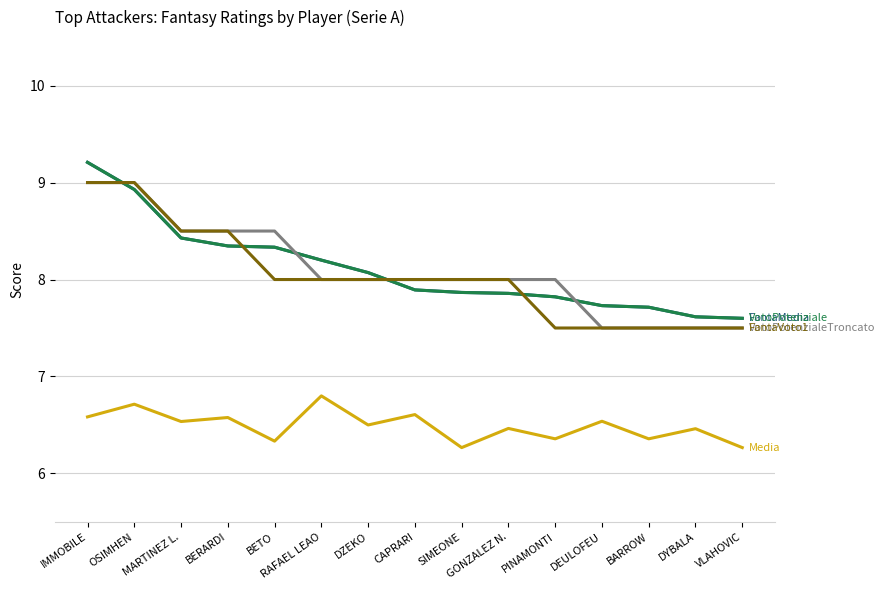

Does the chart display data point markers on the line(s)?

No